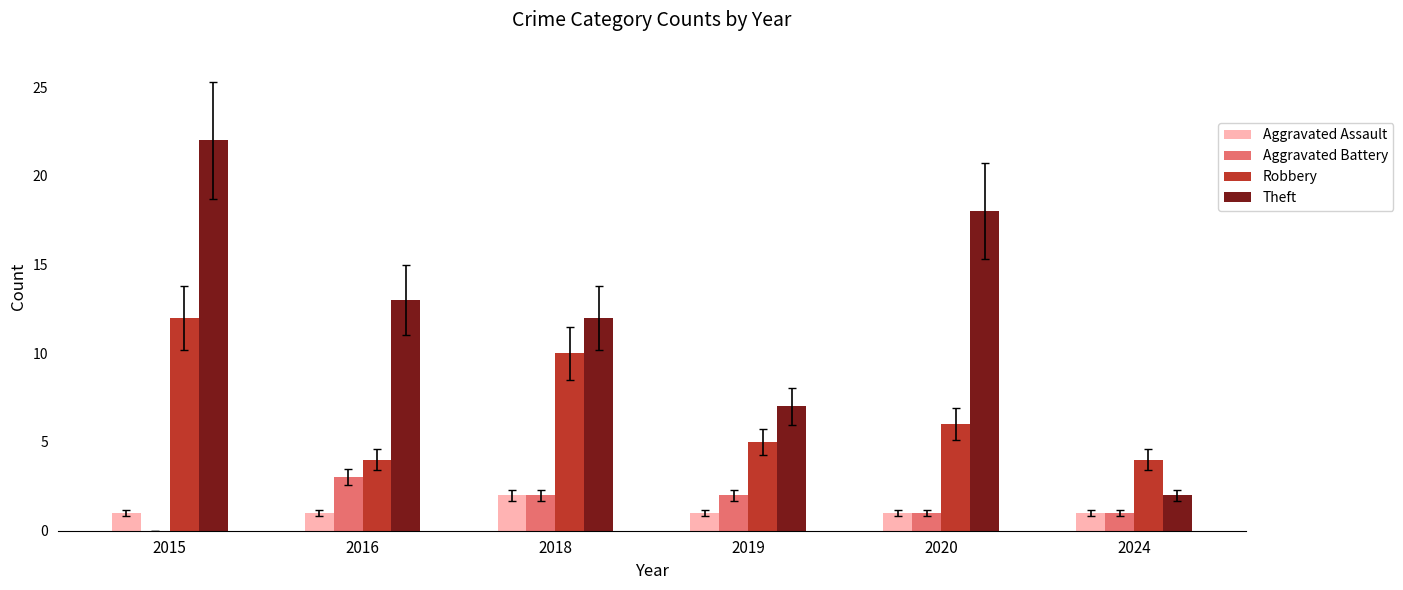

Reading left to right, transcribe all the data shown in this chart.

Aggravated Assault: 1	1	2	1	1	1
Aggravated Battery: 0	3	2	2	1	1
Robbery: 12	4	10	5	6	4
Theft: 22	13	12	7	18	2